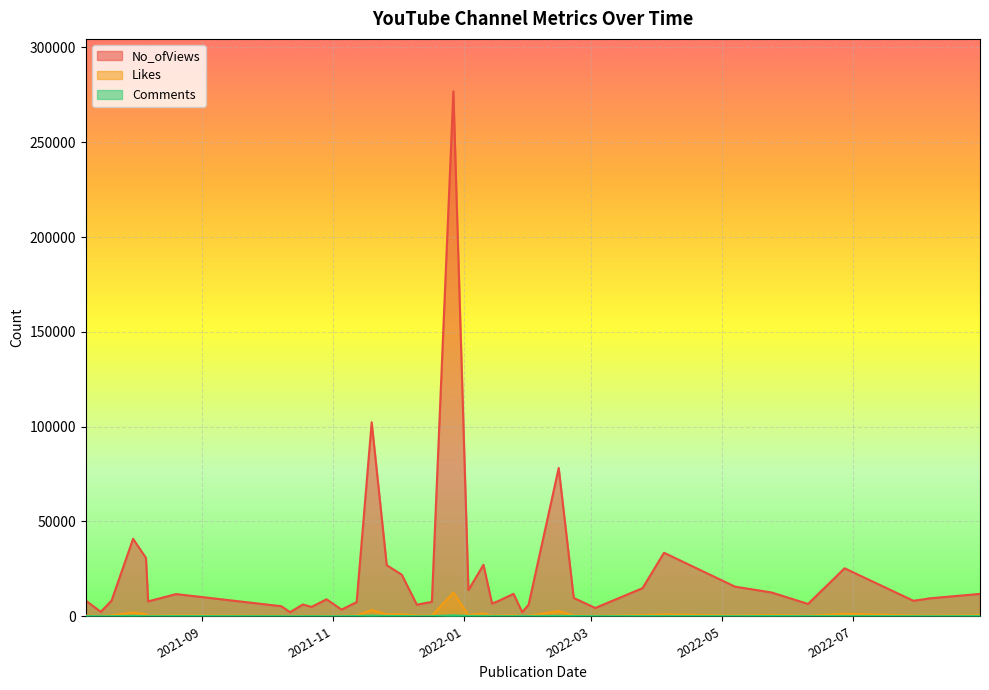

Which series changed the most between 2022-01-28 and 2021-08-20?

No_ofViews